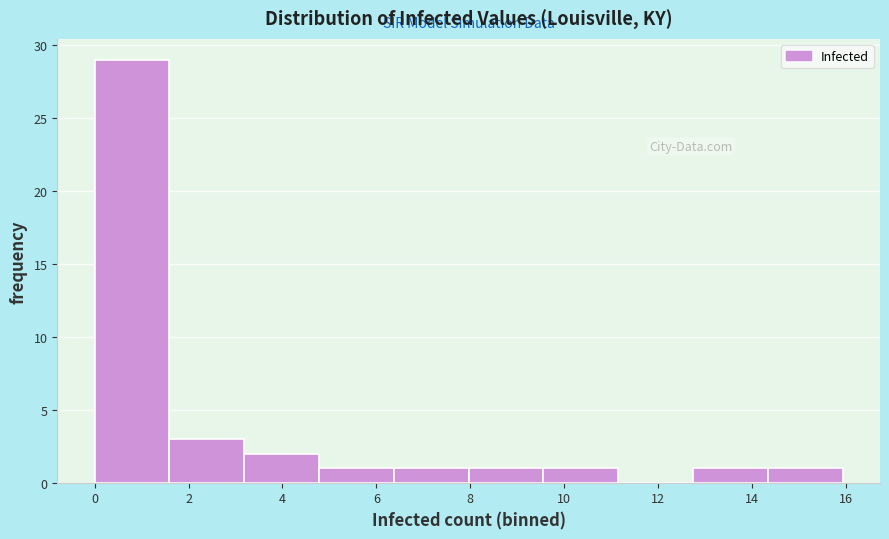

Over which range of the x-axis is the bar tallest?

0.0 to 1.6